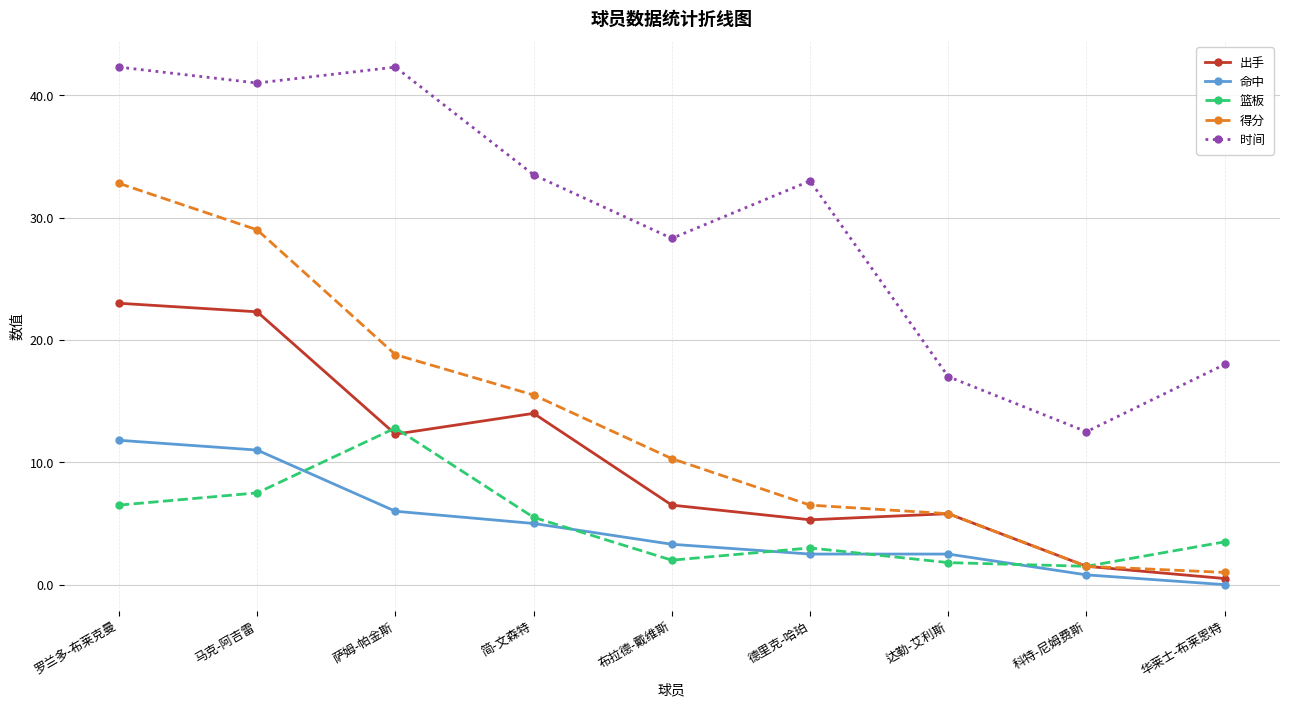

What position from the left is 达勒-艾利斯?

7